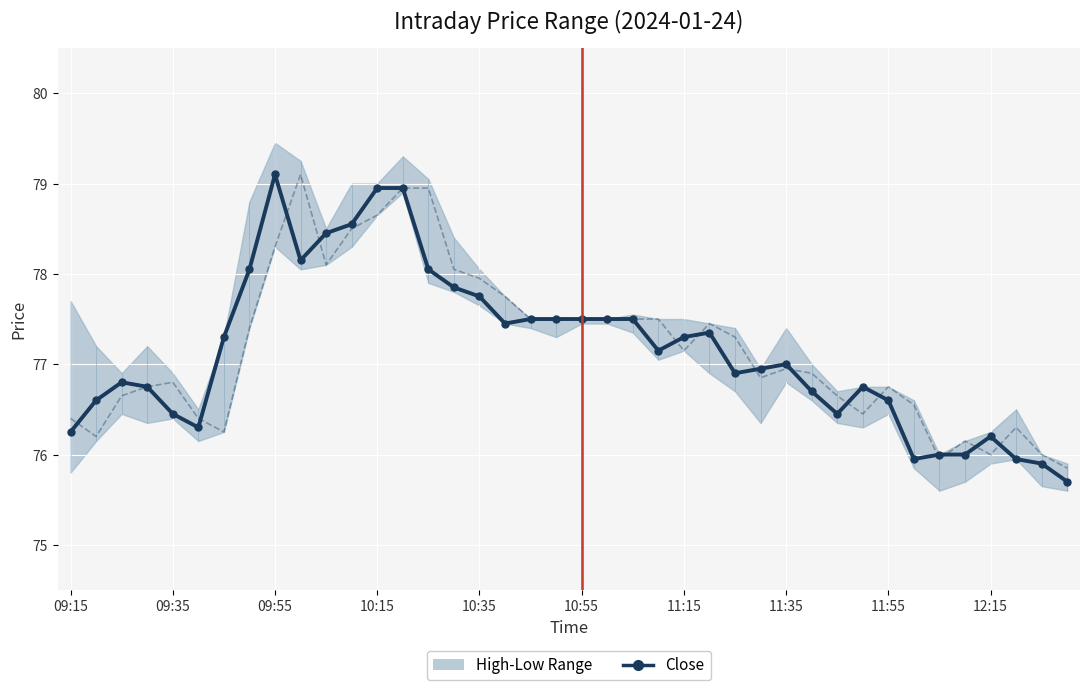

What is the approximate value of Close at 21?

77.5